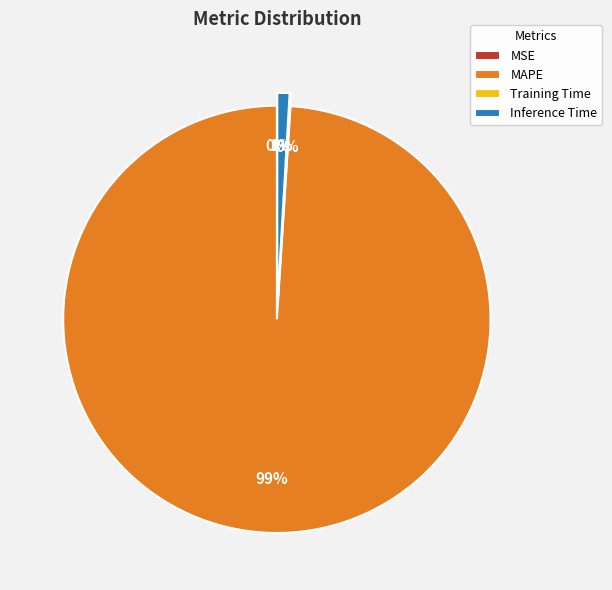

To the nearest percent, what percentage of the pie is Inference Time?

1%